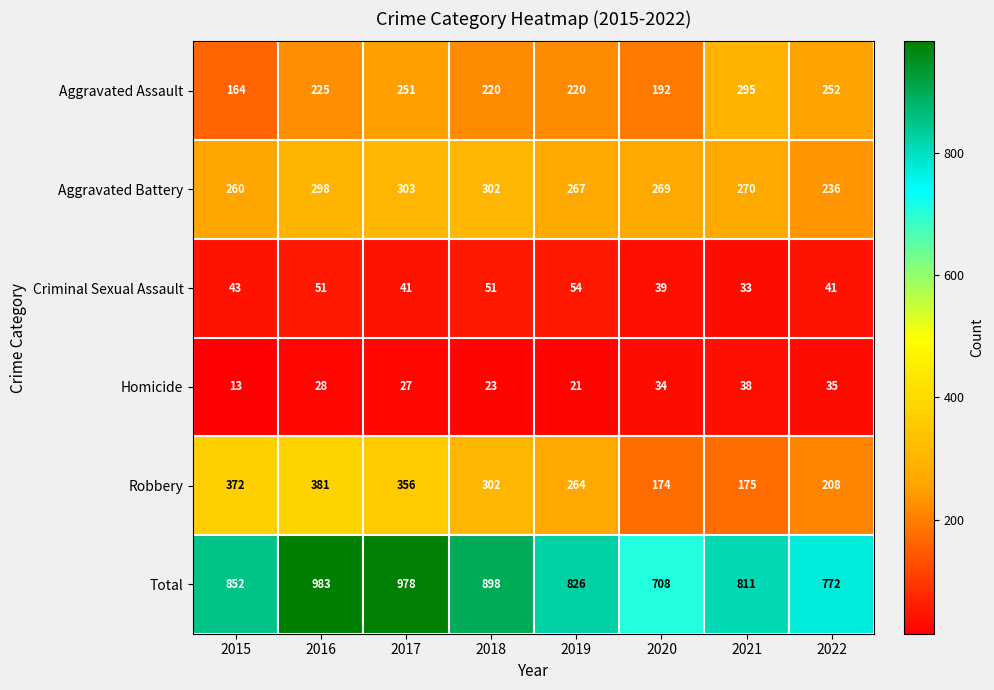

Count the number of data series in this chart.

6